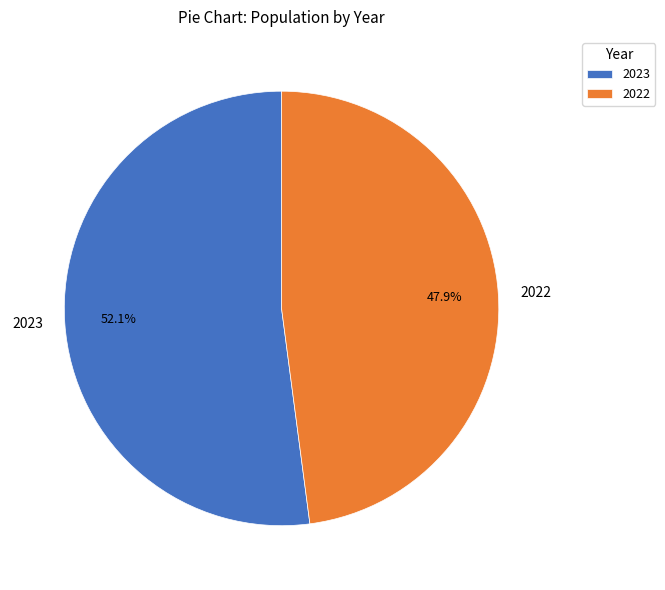

Which has a higher value, 2022 or 2023?

2023